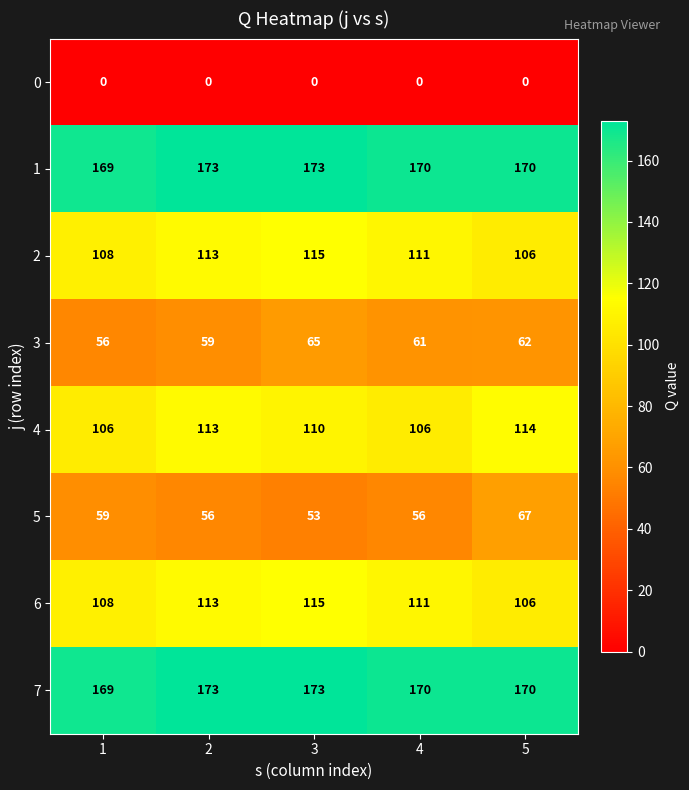

What is the difference between the 2 values at 1 and 2?

5